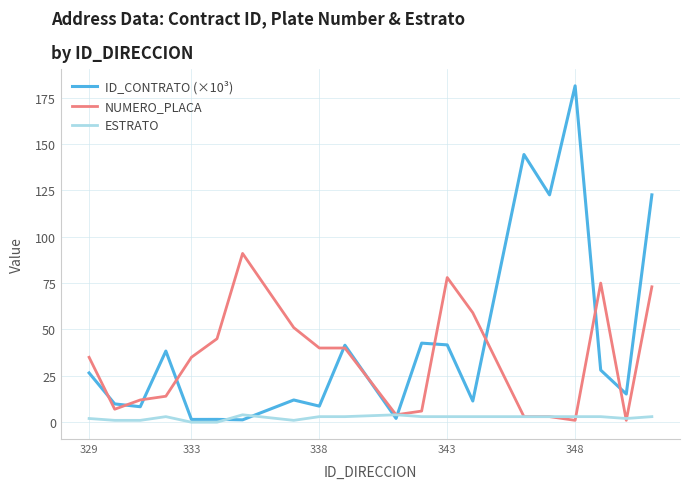

What is the greatest value displayed?

181.4